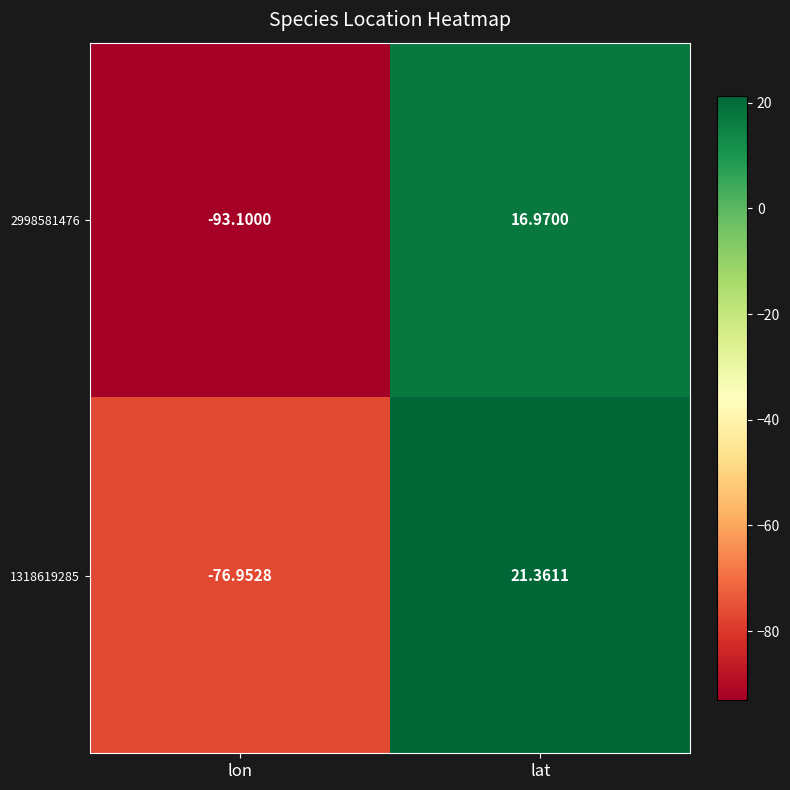

What is the maximum value shown in the chart?

21.4